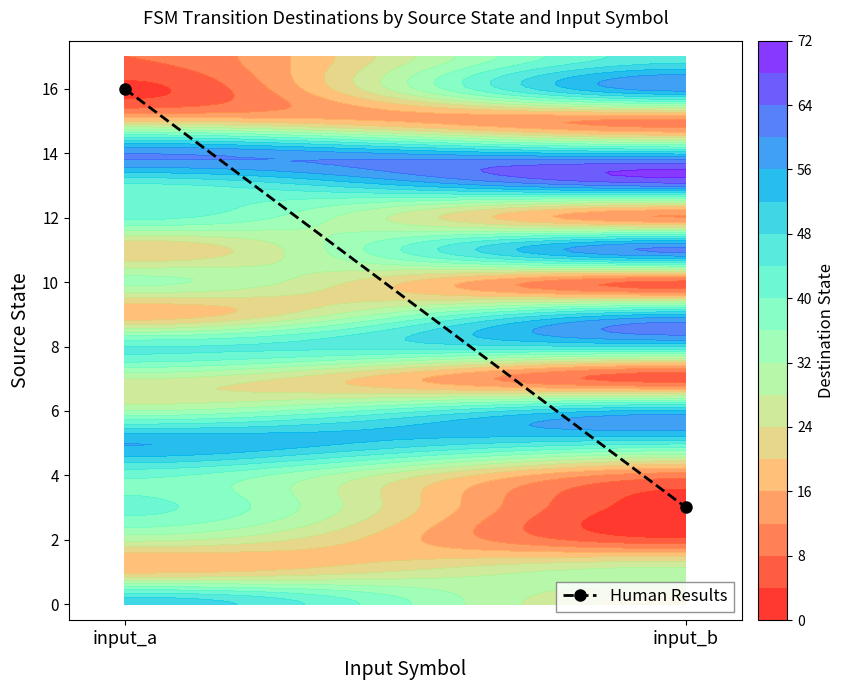

Approximately how many times larger is the value at input_a compared to input_b?

5.3